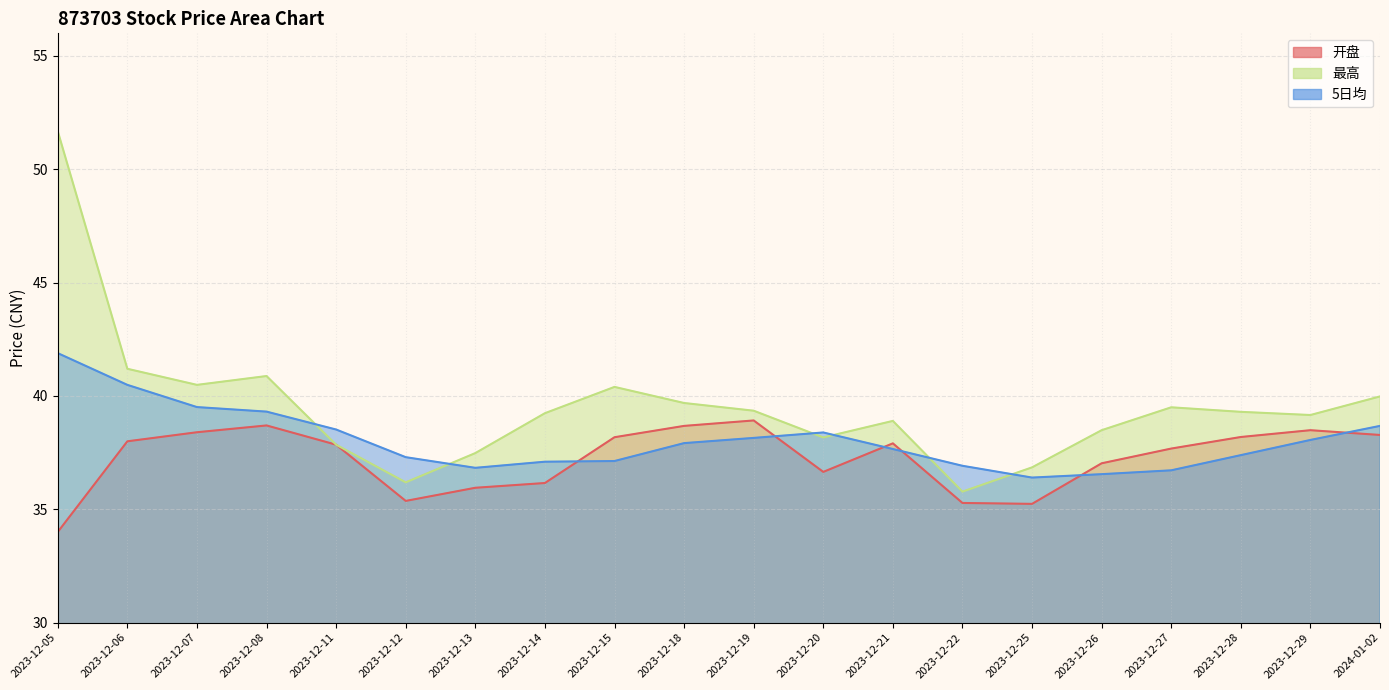

Count the number of categories in the chart.

20